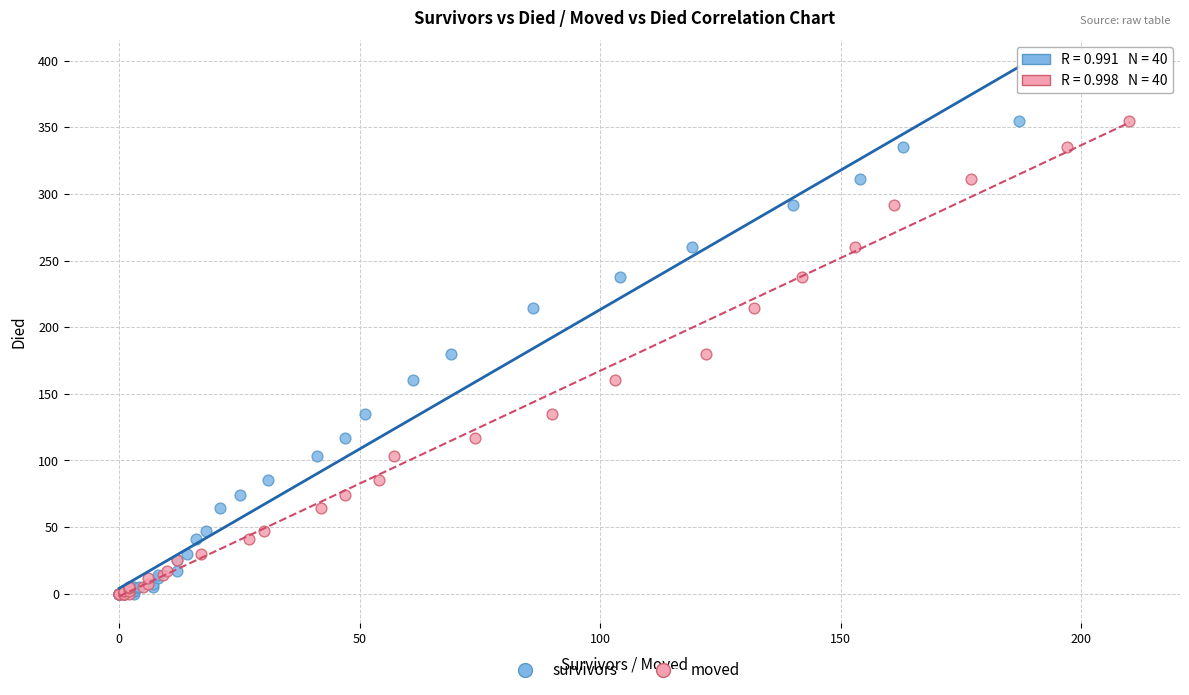

What are all the series names shown in the legend?

survivors, moved